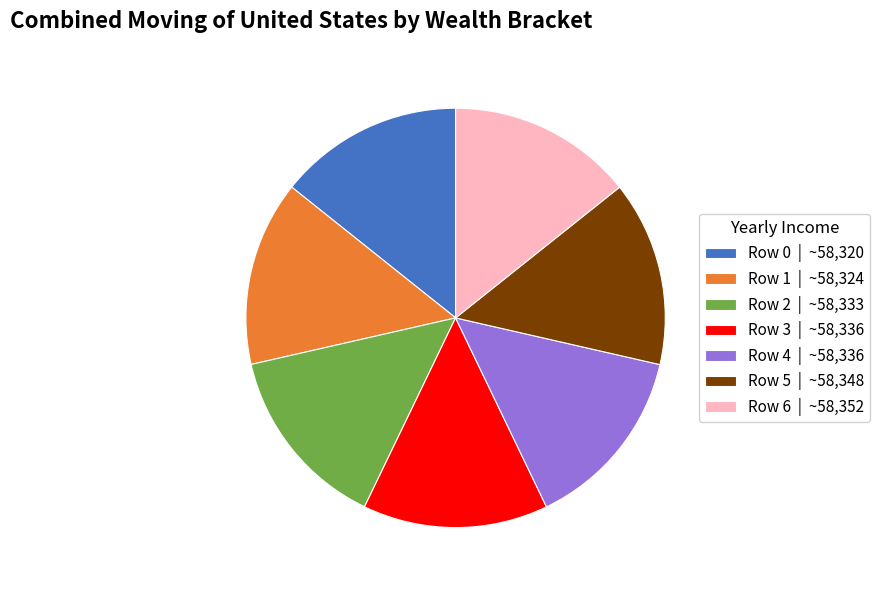

True or false: Row 3 accounts for 6% of the total.

False